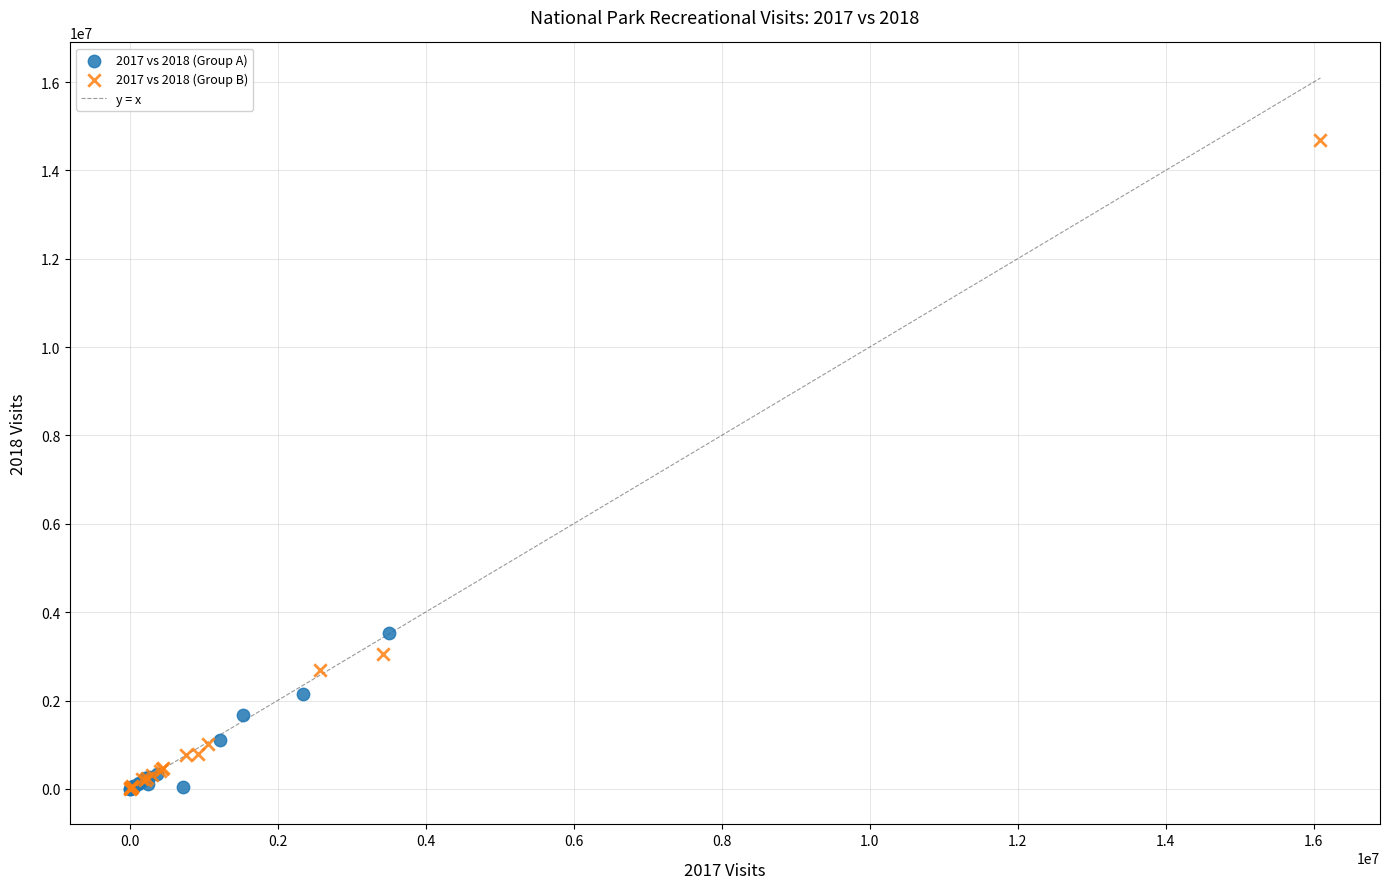

Which series has the widest spread of Y values?

2017 vs 2018 (Group B)